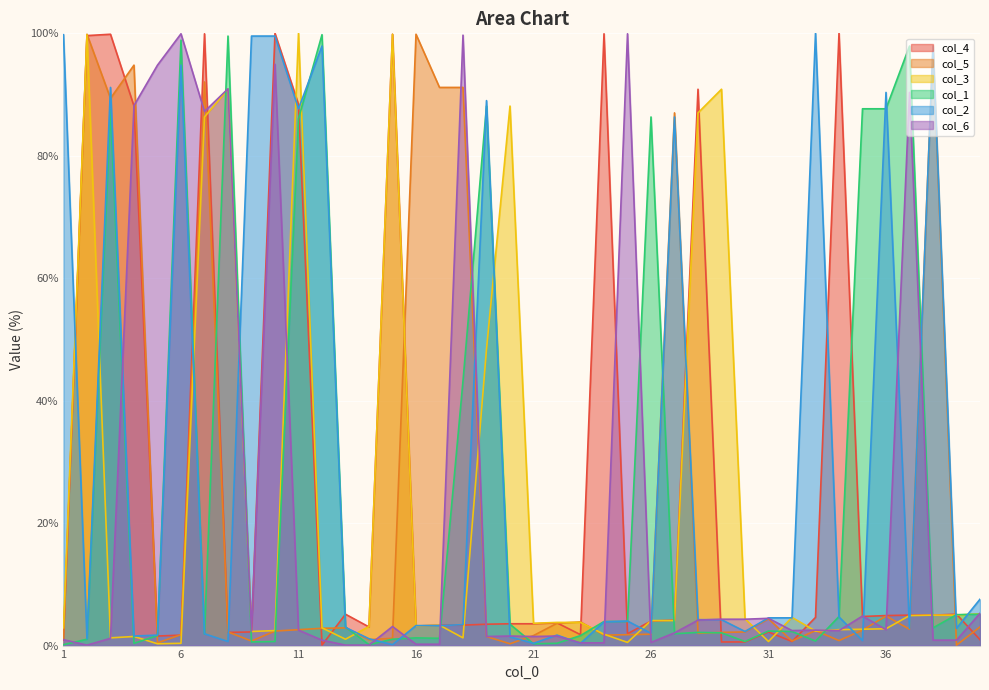

The col_4 series shows 6.2 at 20. True or false?

False